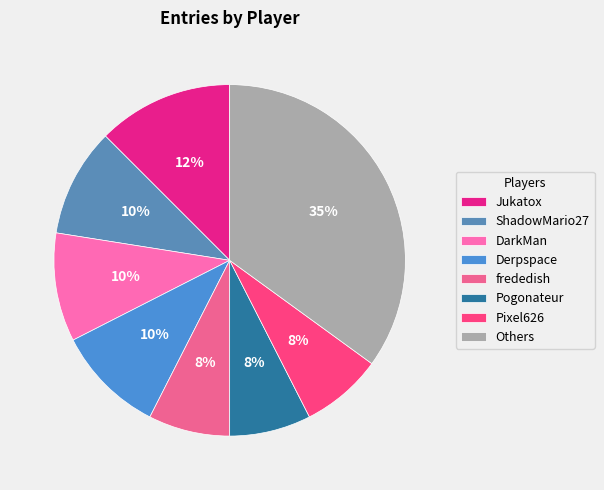

How many slices are in this pie chart?

8